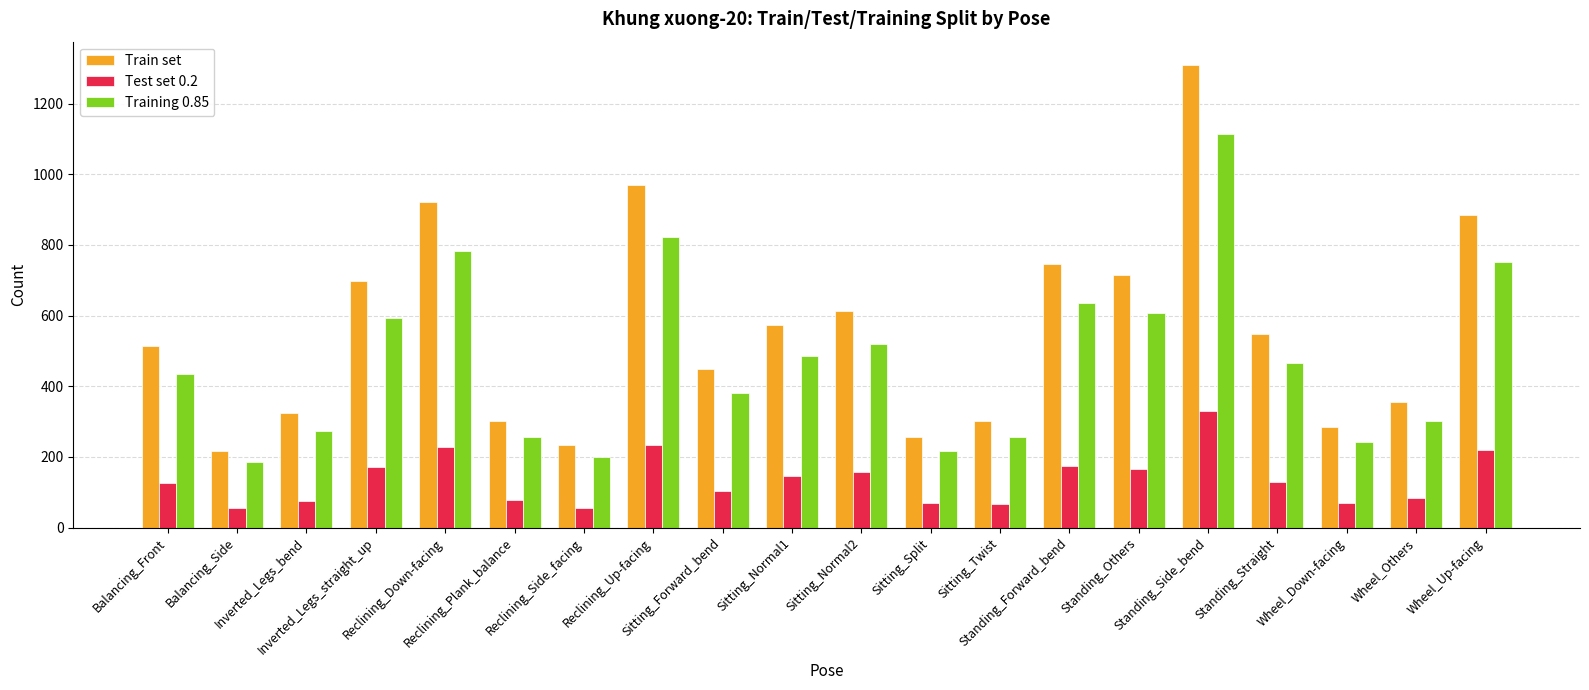

What is the difference between the maximum and minimum values in the Training 0.85 series?

929.0